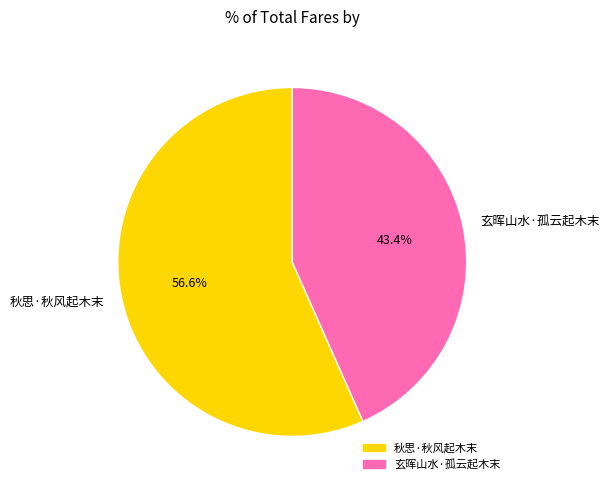

Which has a higher value, 玄晖山水·孤云起木末 or 秋思·秋风起木末?

秋思·秋风起木末